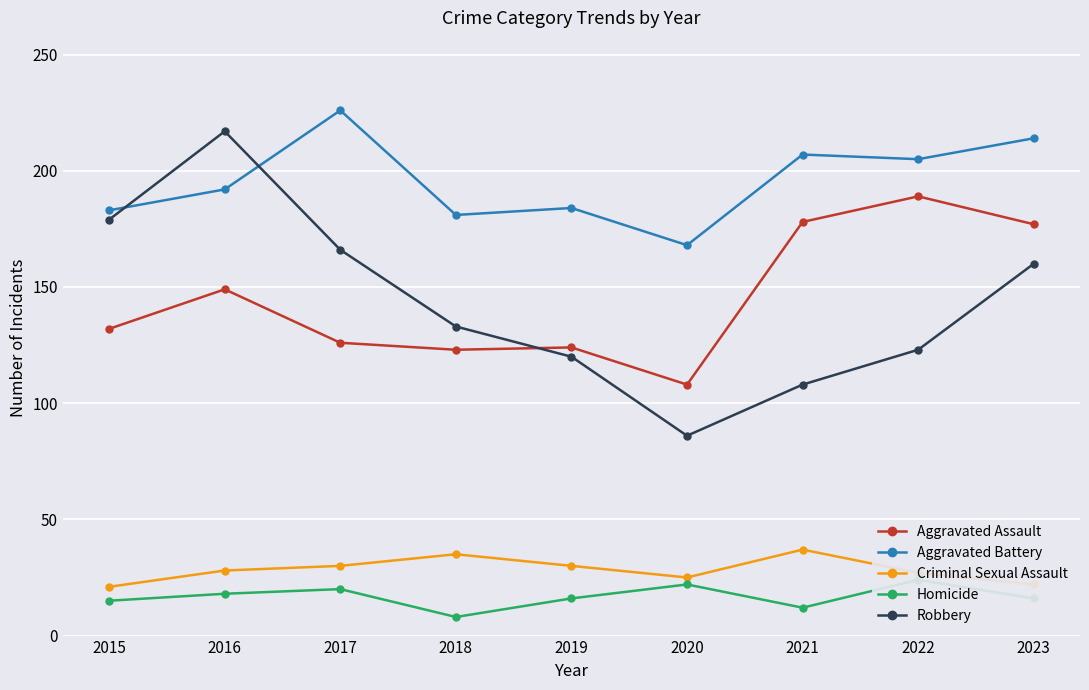

Reading left to right, what are all the values shown in this chart?

Aggravated Assault: 2015=132	2016=149	2017=126	2018=123	2019=124	2020=108	2021=178	2022=189	2023=177
Aggravated Battery: 2015=183	2016=192	2017=226	2018=181	2019=184	2020=168	2021=207	2022=205	2023=214
Criminal Sexual Assault: 2015=21	2016=28	2017=30	2018=35	2019=30	2020=25	2021=37	2022=27	2023=22
Homicide: 2015=15	2016=18	2017=20	2018=8	2019=16	2020=22	2021=12	2022=24	2023=16
Robbery: 2015=179	2016=217	2017=166	2018=133	2019=120	2020=86	2021=108	2022=123	2023=160